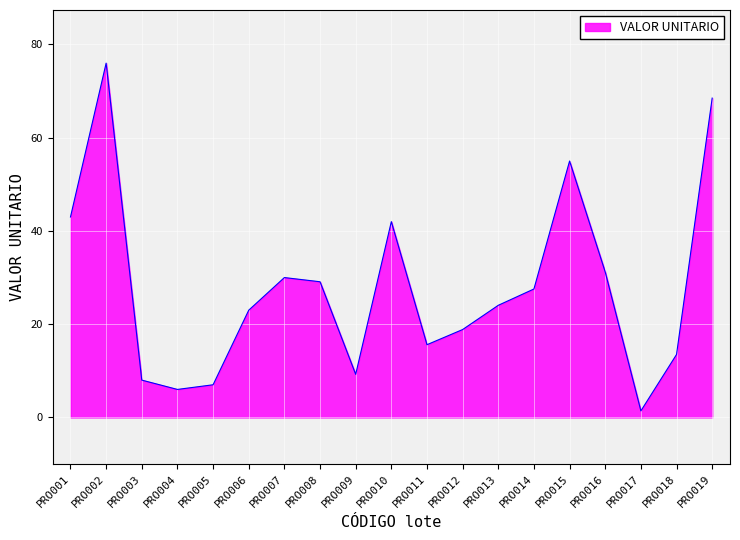

Rank the categories by value from highest to lowest.

PRO002, PRO019, PRO015, PRO001, PRO010, PRO016, PRO007, PRO008, PRO014, PRO013, PRO006, PRO012, PRO011, PRO018, PRO009, PRO003, PRO005, PRO004, PRO017